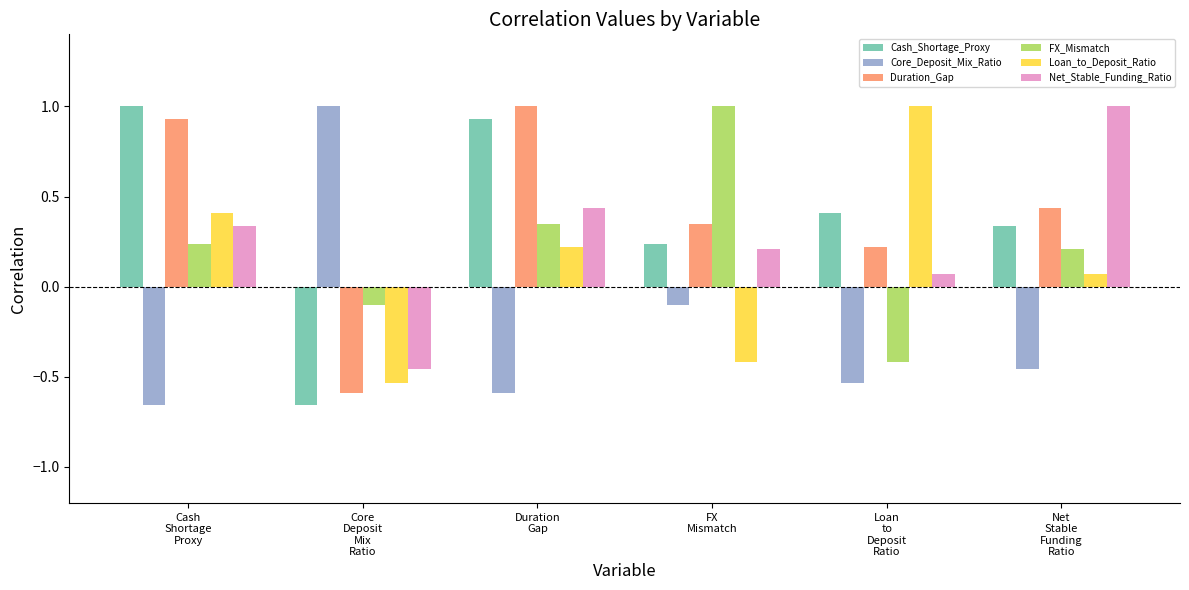

What is the highest value of the Duration_Gap series?

1.0